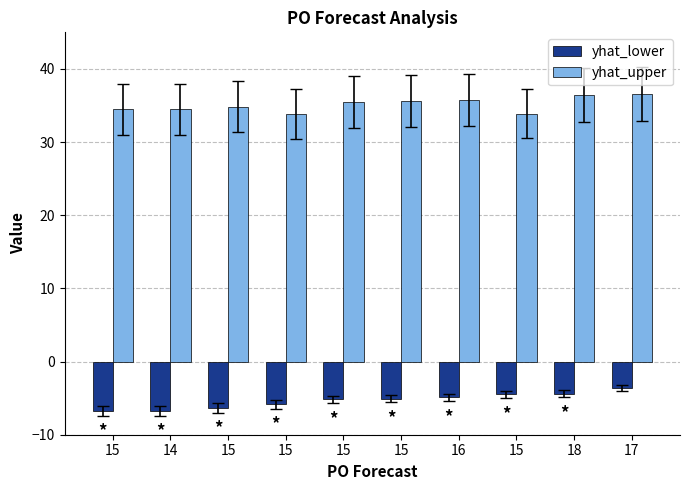

List the labels in order of yhat_lower value, smallest first.

15, 14, 15, 15, 15, 15, 16, 15, 18, 17